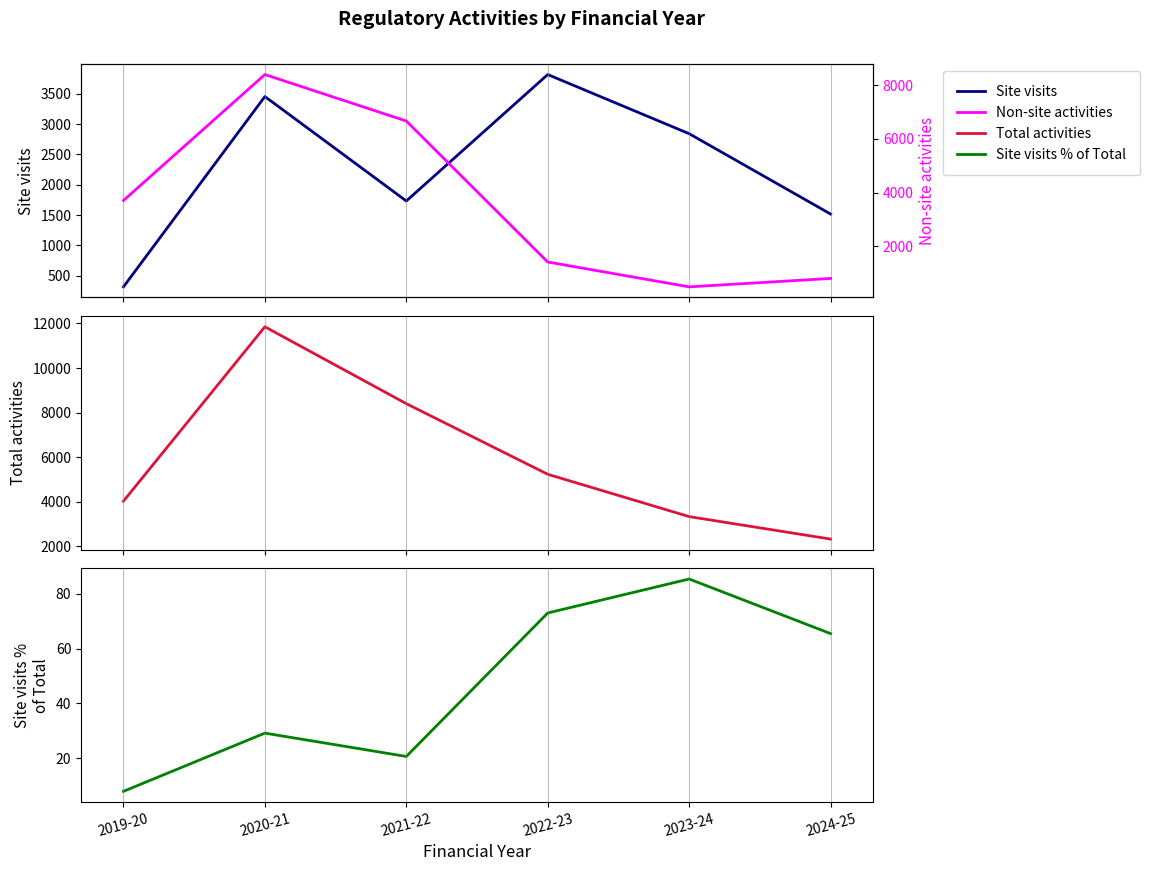

What is the value of the Non-site activities point at the 1st from the left?

3704.0